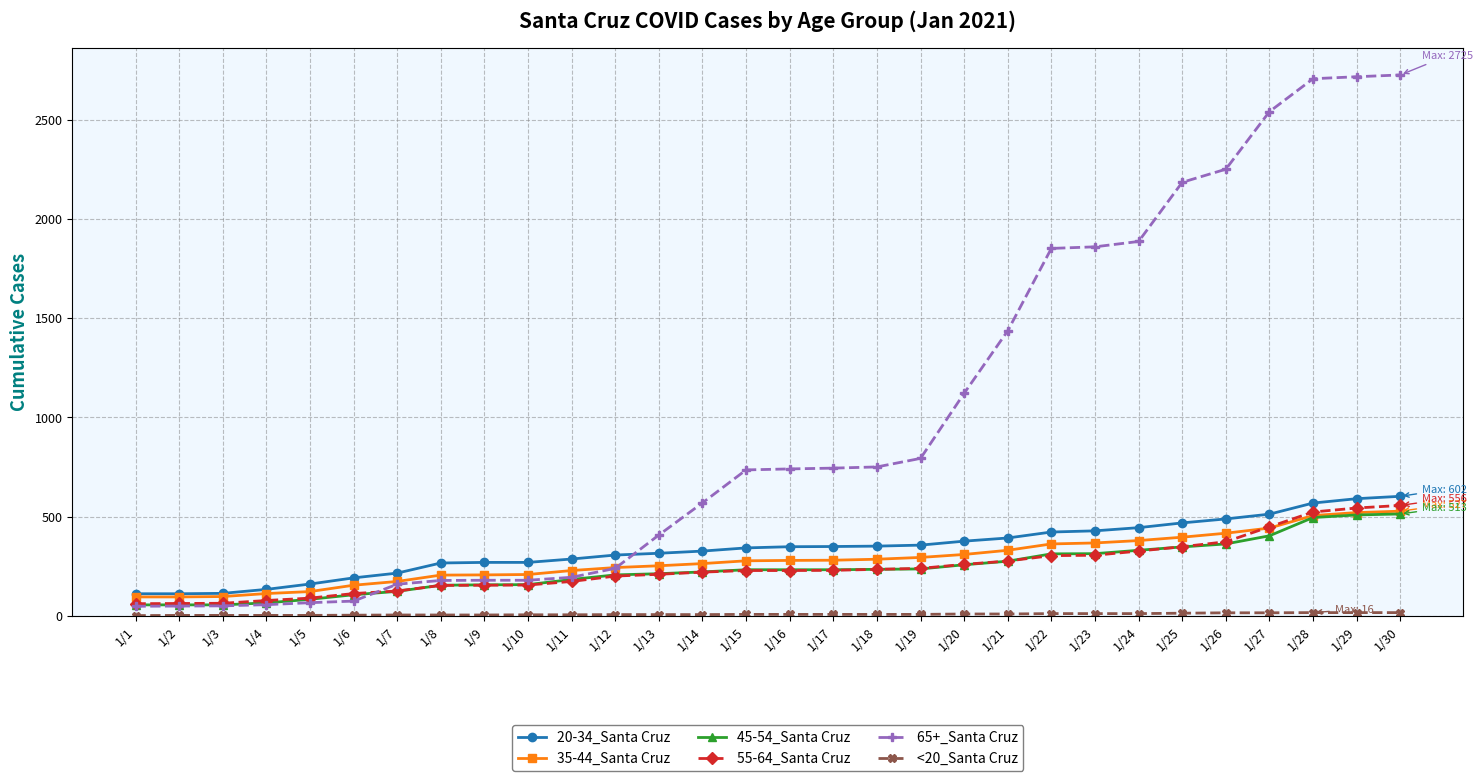

What is the maximum value shown in the chart?

2725